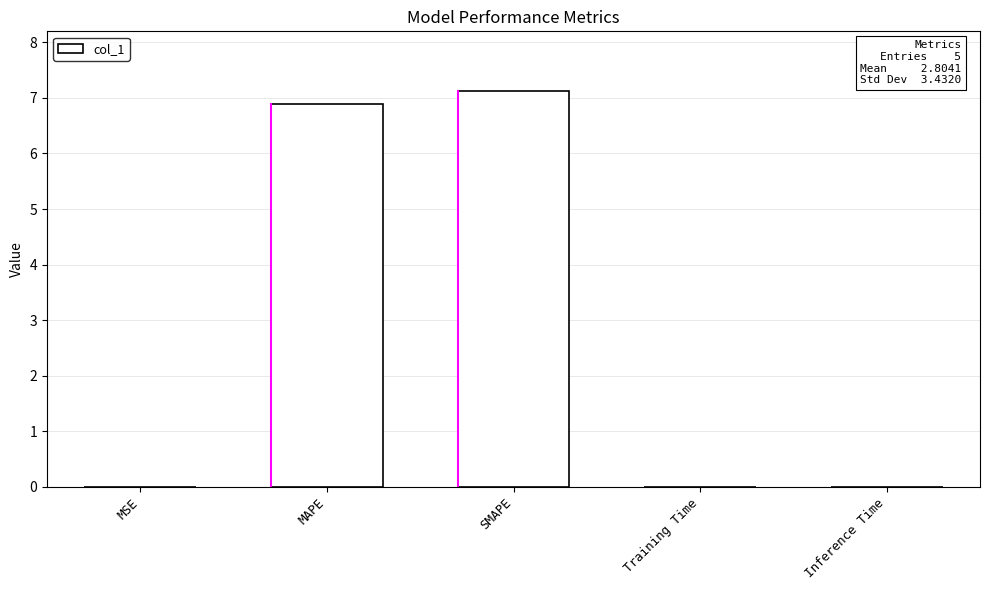

The value at Inference Time is 0.0. True or false?

True